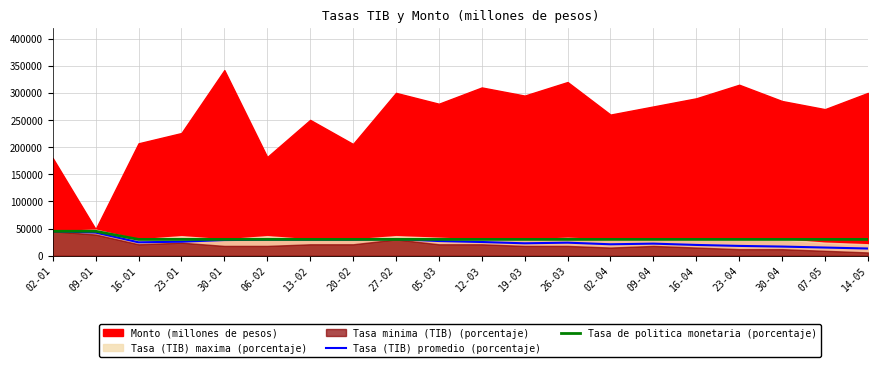

The value of Tasa de politica monetaria (porcentaje) at 06-02 is 30000.0. True or false?

True